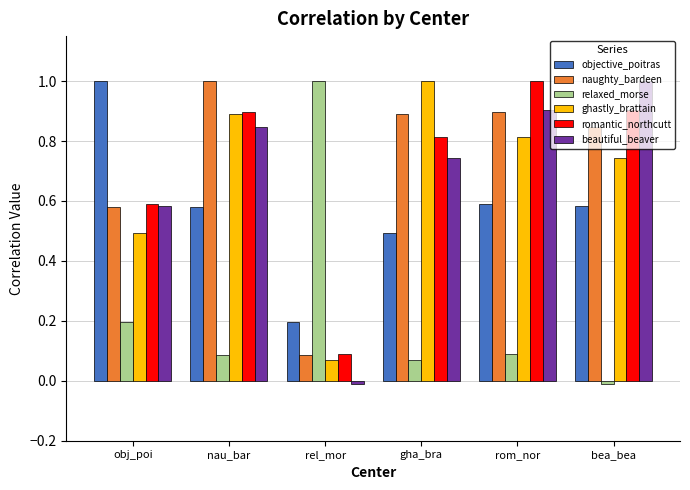

The naughty_bardeen series shows 0.4 at nau_bar. True or false?

False